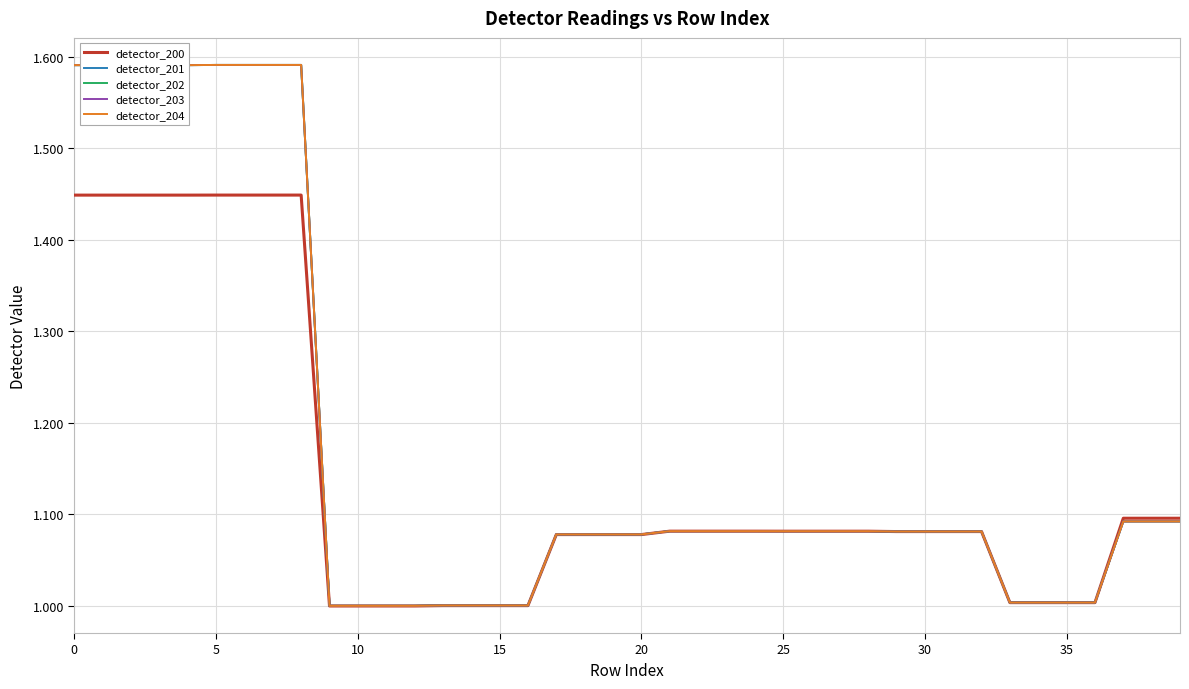

True or false: detector_201 has more than 2 points higher than both neighbors.

False